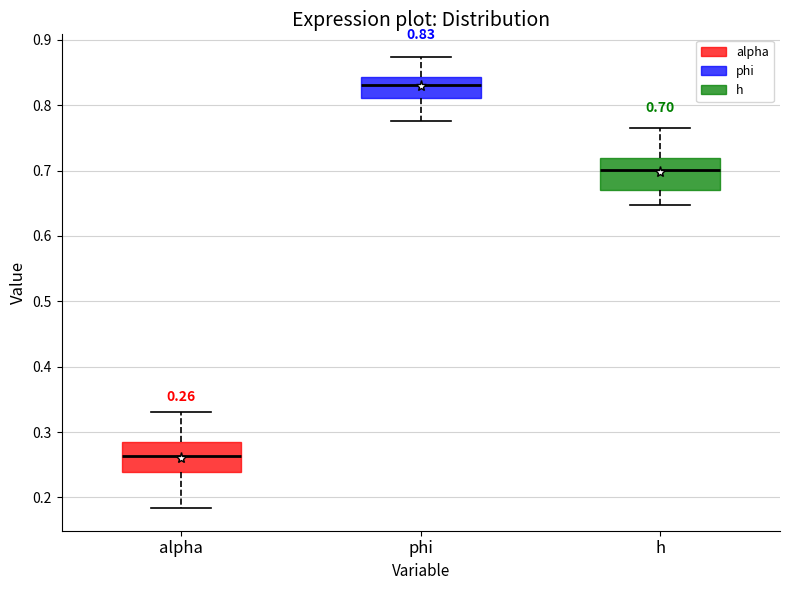

Which box's median line is the lowest?

alpha